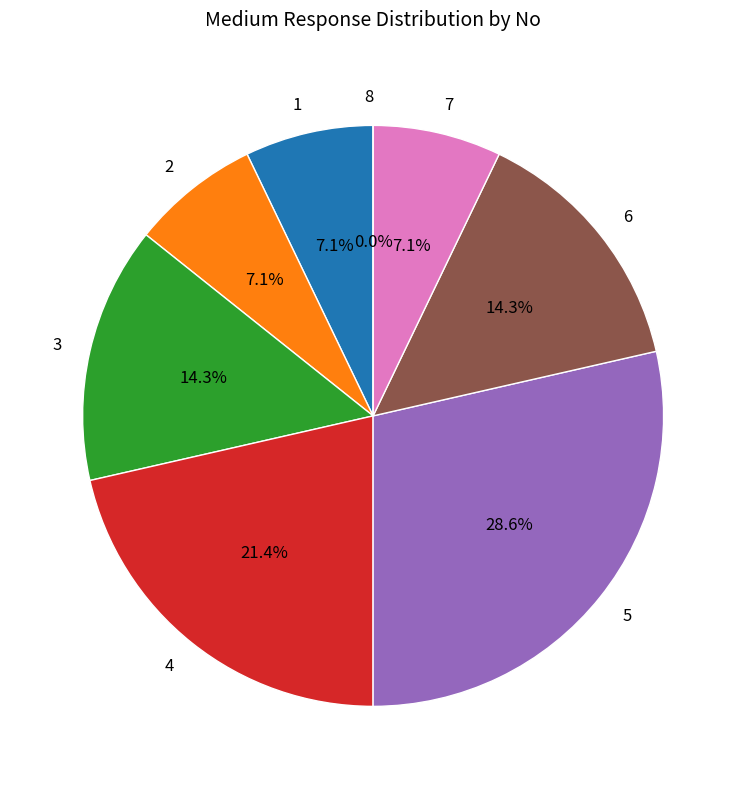

The 8 slice represents 7% of the pie. True or false?

False